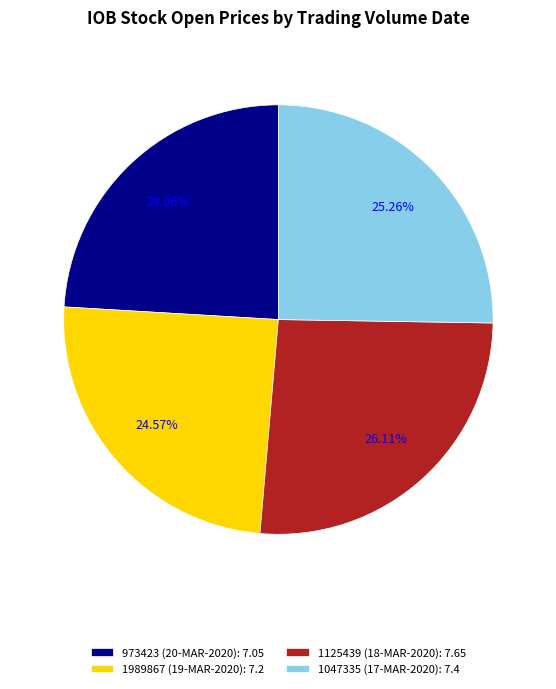

Rank the categories by value from highest to lowest.

1125439 (18-MAR-2020), 1047335 (17-MAR-2020), 1989867 (19-MAR-2020), 973423 (20-MAR-2020)